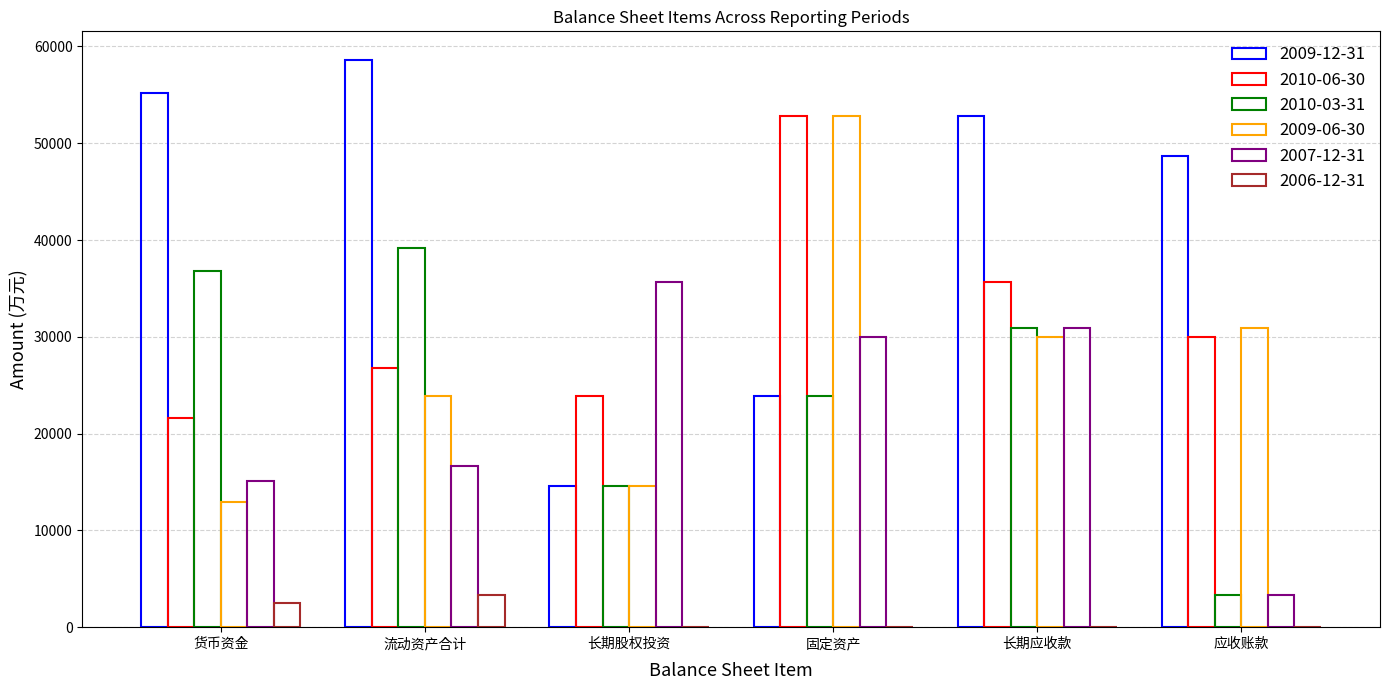

What is the maximum value for 2009-12-31?

58635